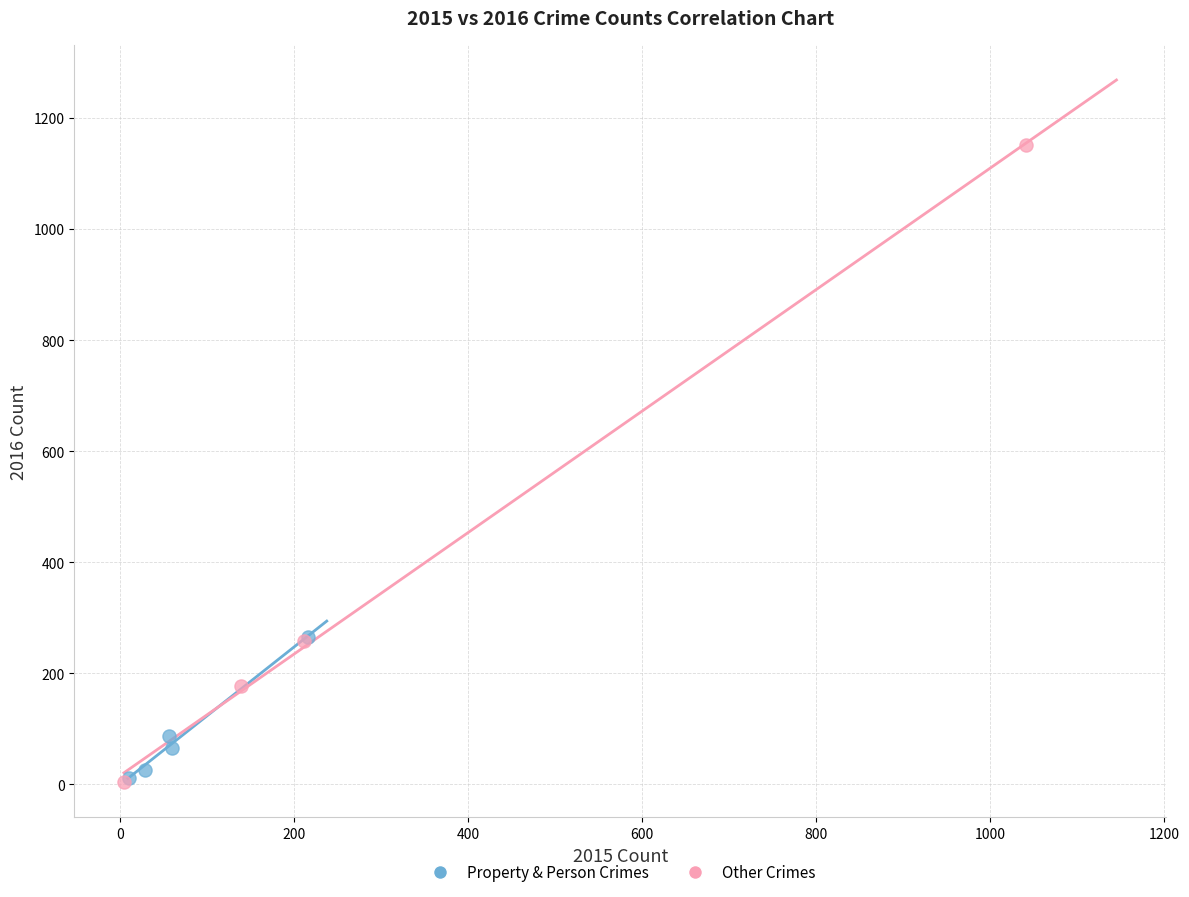

Which series has the largest Y range (max minus min)?

Other Crimes